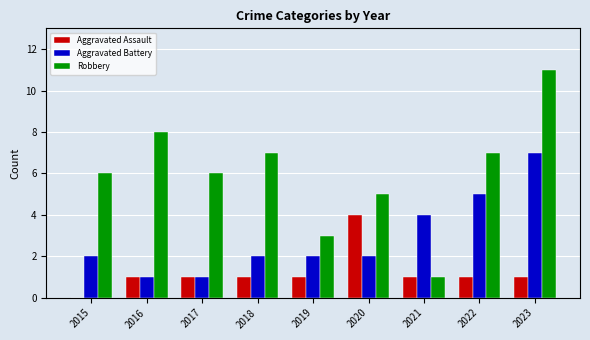

Reading left to right, transcribe all the data shown in this chart.

Aggravated Assault: 0	1	1	1	1	4	1	1	1
Aggravated Battery: 2	1	1	2	2	2	4	5	7
Robbery: 6	8	6	7	3	5	1	7	11